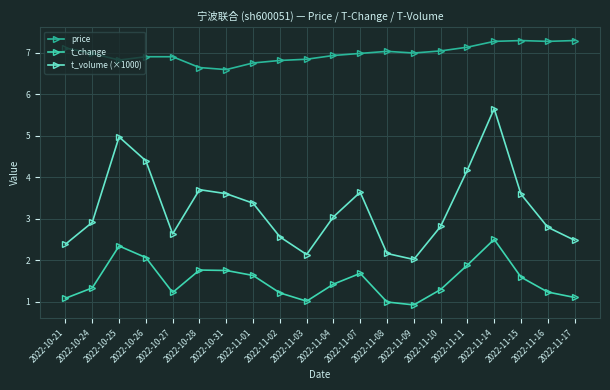

True or false: price has more than 0 points higher than both neighbors.

True